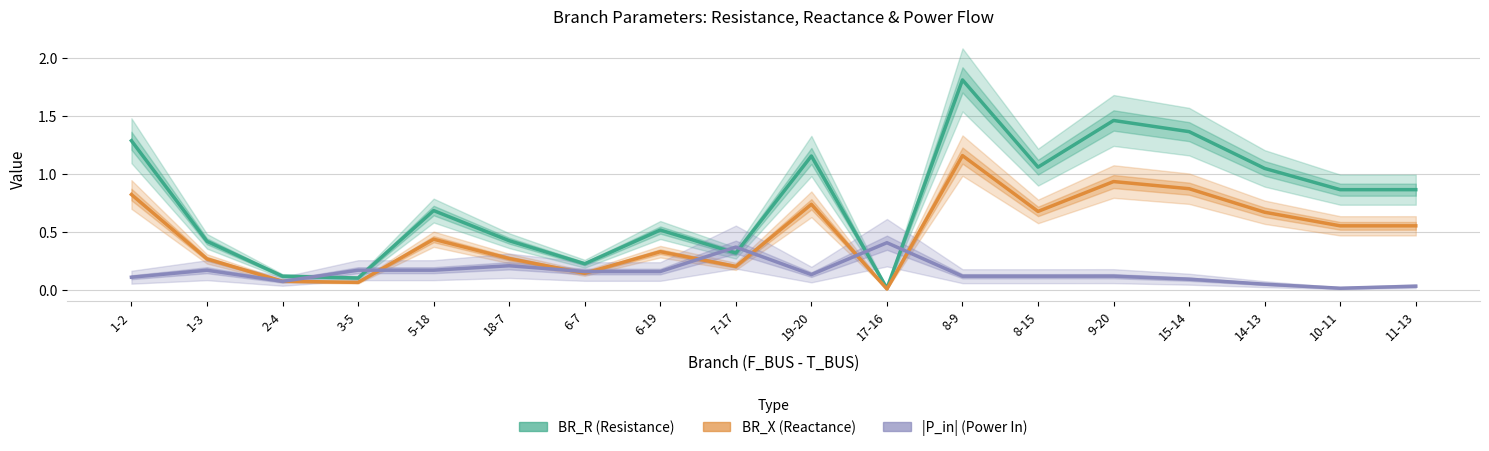

At which category does |P_in| (Power In) reach its first local peak?

1-3